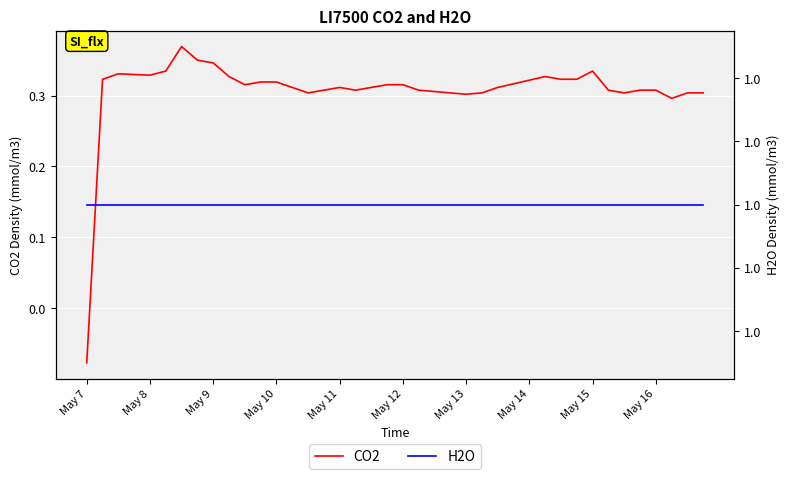

Rank the series at 14 from highest to lowest value.

H2O, CO2